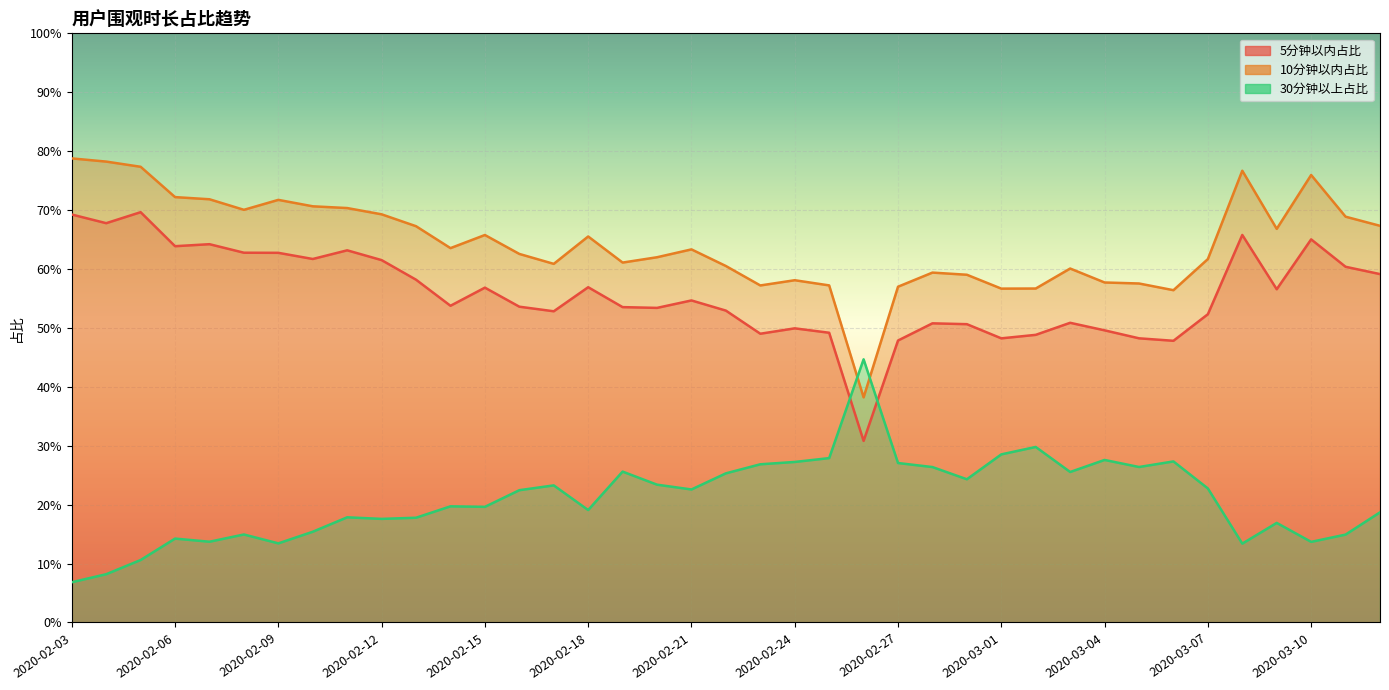

Which series changed the most between 2020-02-09 and 2020-02-18?

10分钟以内占比